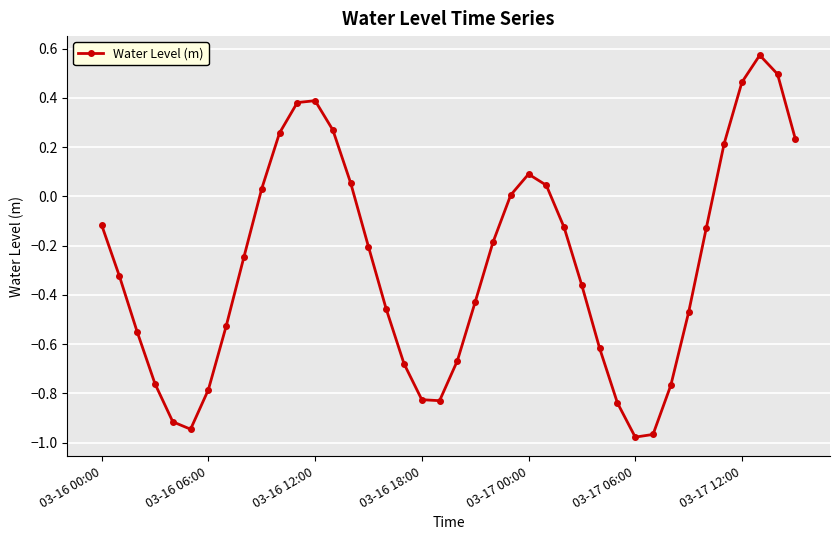

True or false: the data has more than 2 interior local peaks.

True